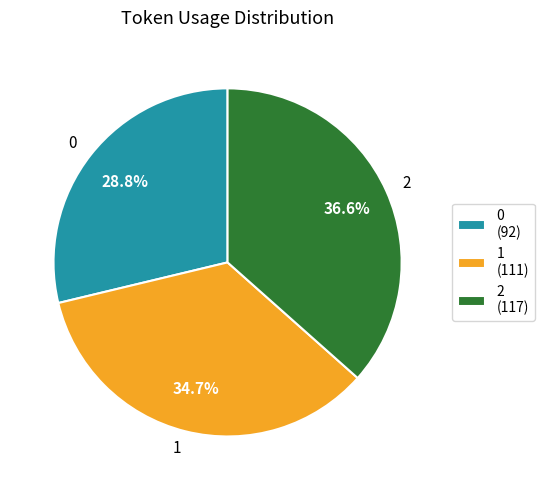

True or false: 2 accounts for 37% of the total.

True